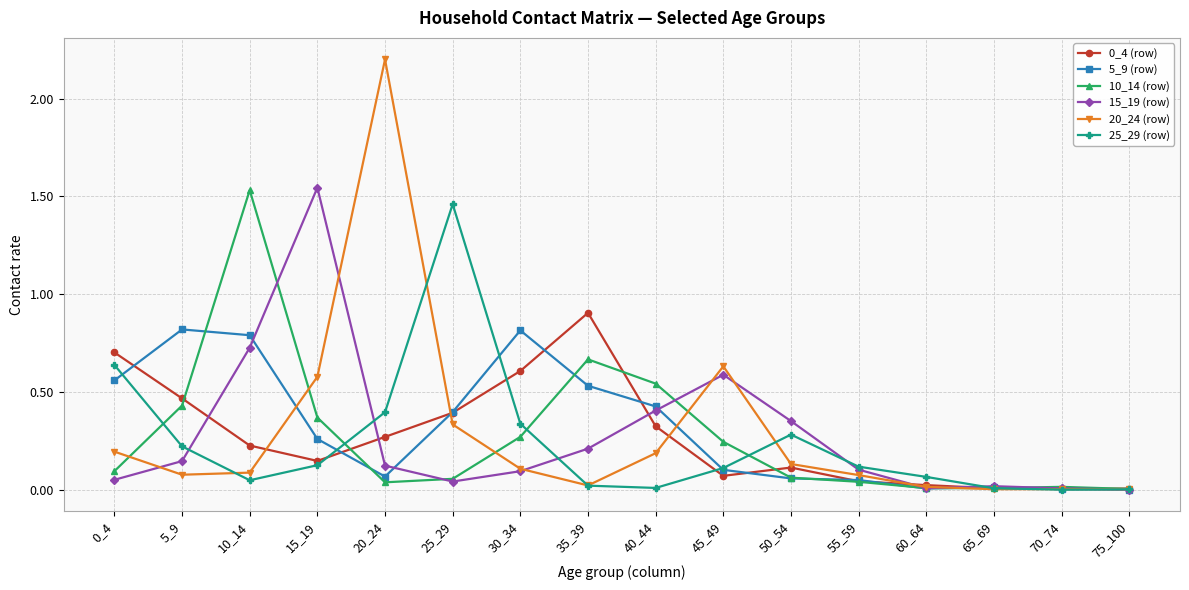

Which series has the widest spread of values?

20_24 (row)